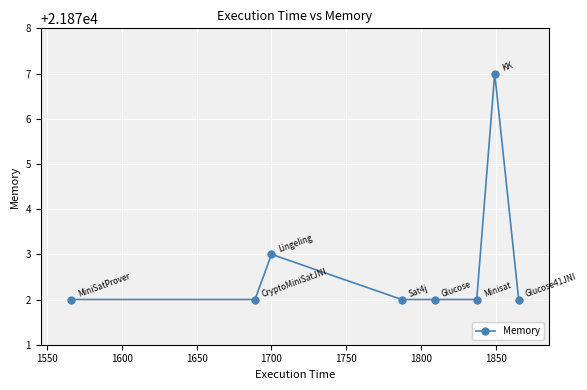

What is the greatest value displayed?

21877